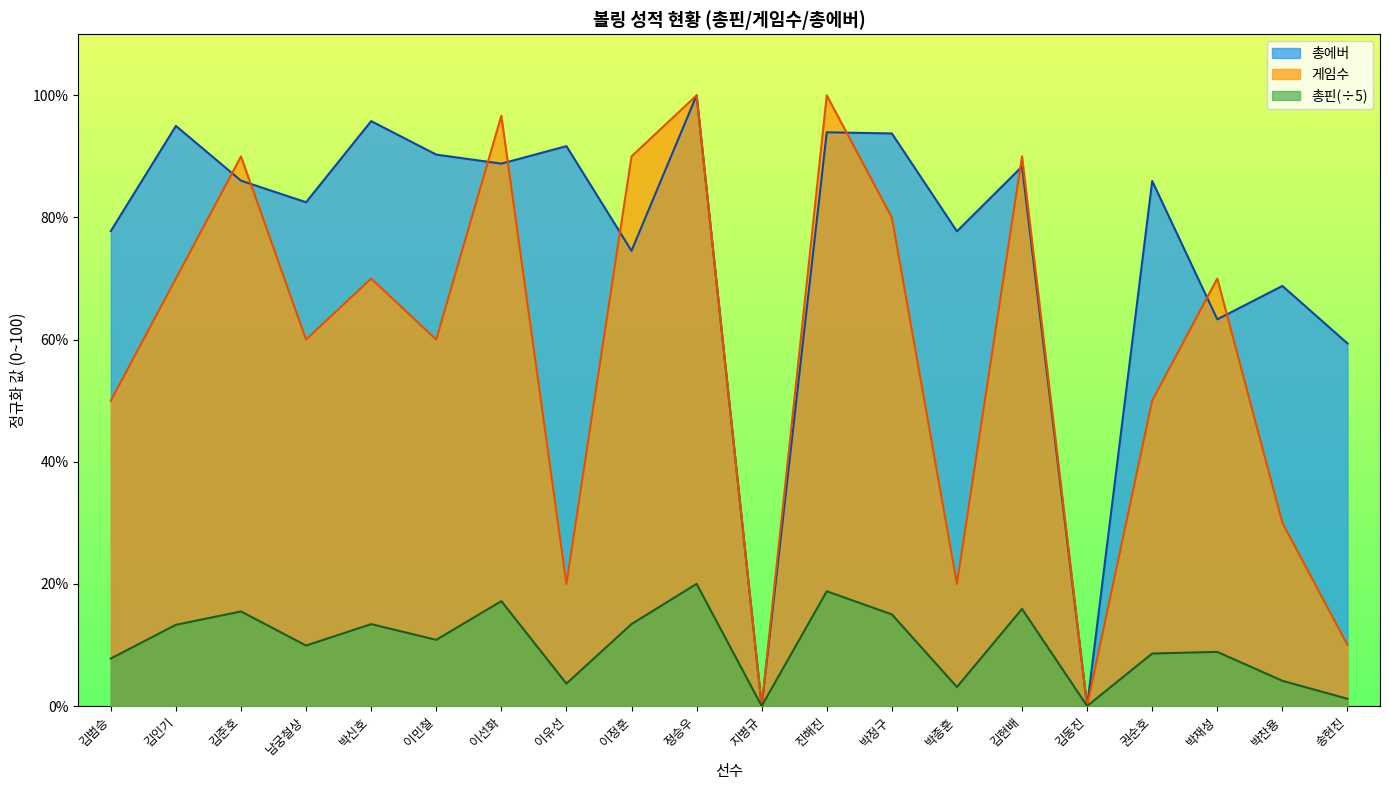

What is the difference between the highest and lowest values at 이선화?

79.5